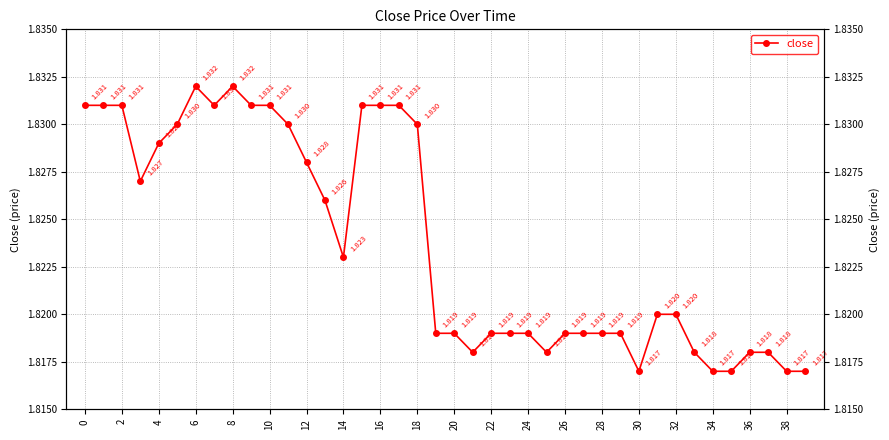

Between 34 and 16, which is larger?

16